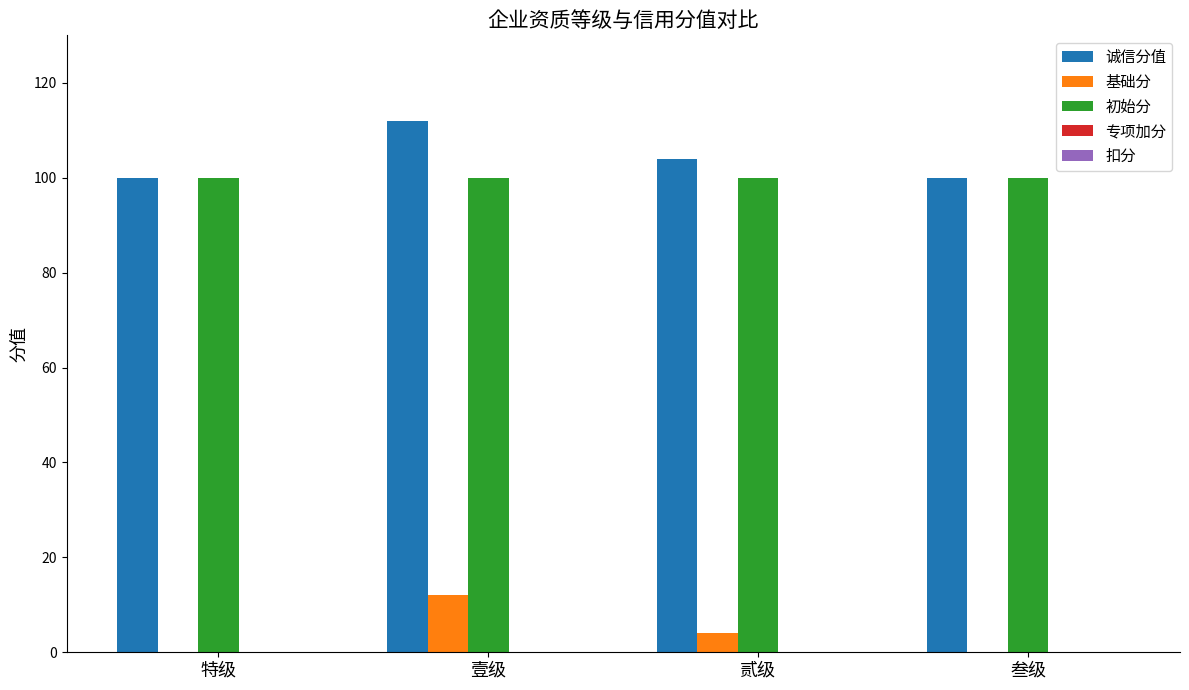

How many data points does each series have?

4